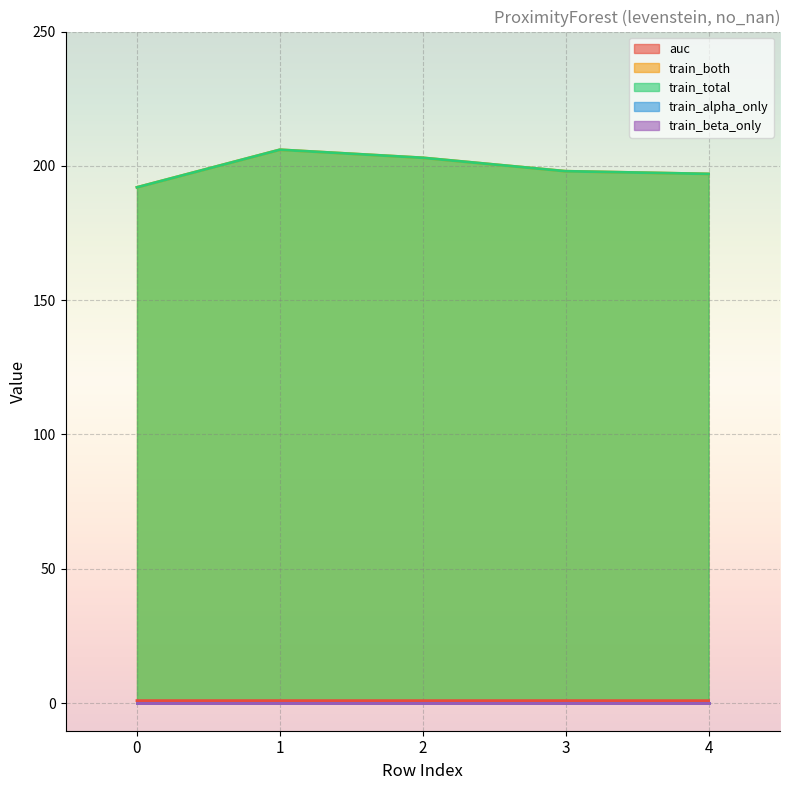

Where does the train_both series first go above 198?

1